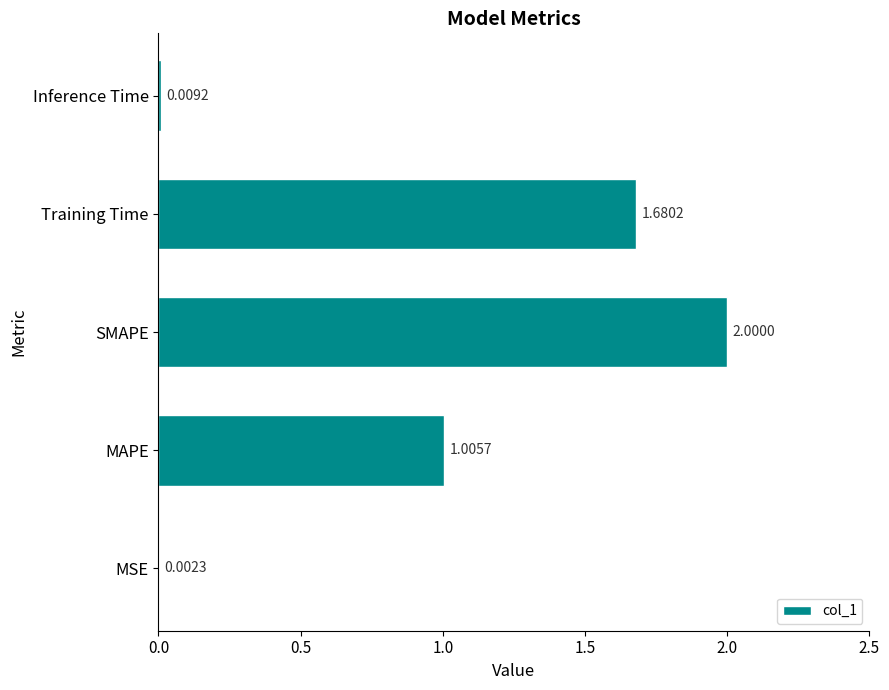

Which label corresponds to the largest value in the chart?

SMAPE